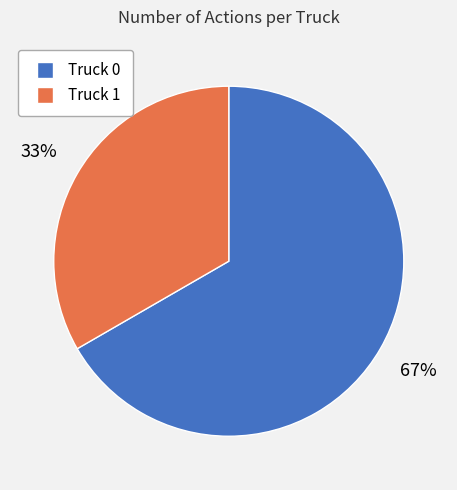

How many segments does this pie chart have?

2